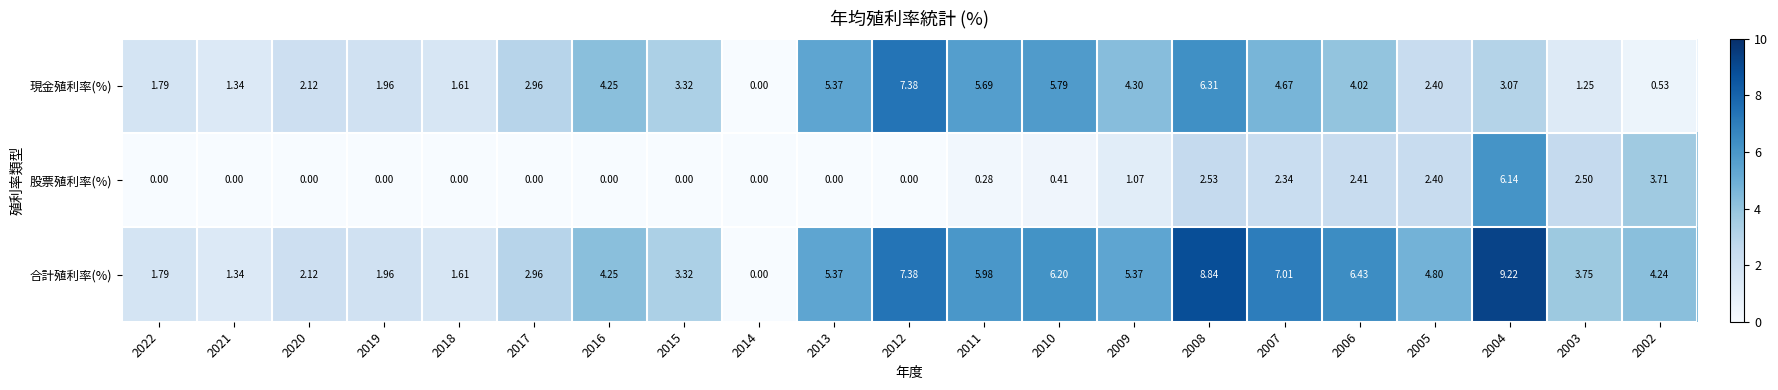

List the series in order of their overall mean, highest first.

合計殖利率(%), 現金殖利率(%), 股票殖利率(%)